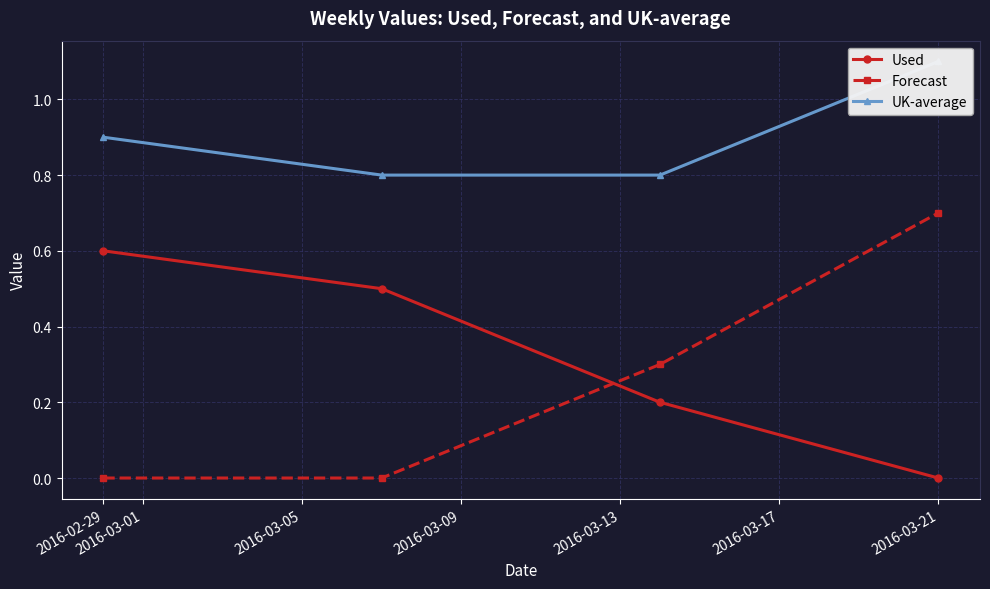

The Used series shows -0.3 at 2016-03-21. True or false?

False